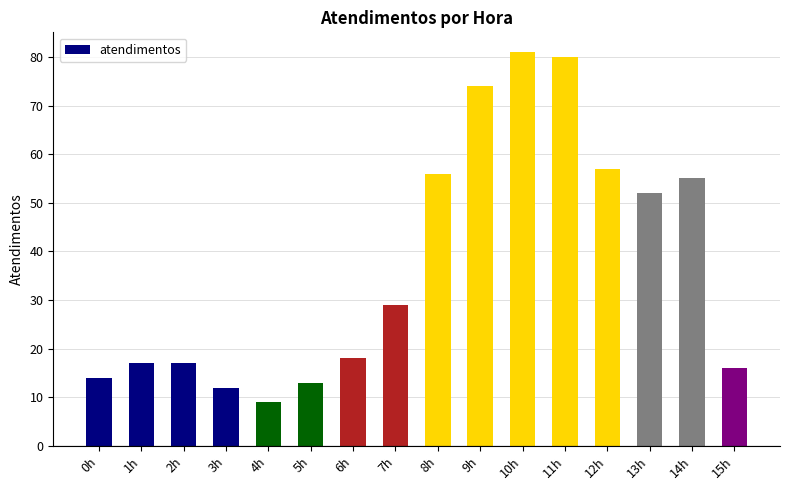

What is the minimum value shown in the chart?

9